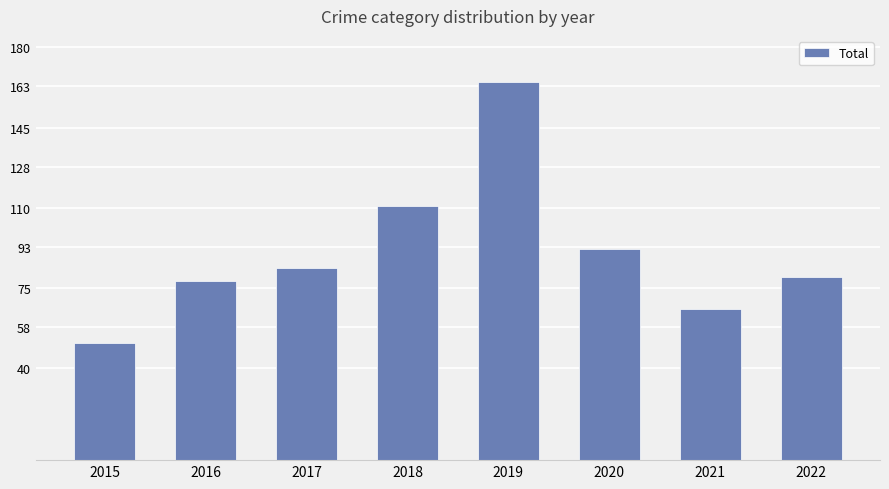

How many data points are less than 84?

4